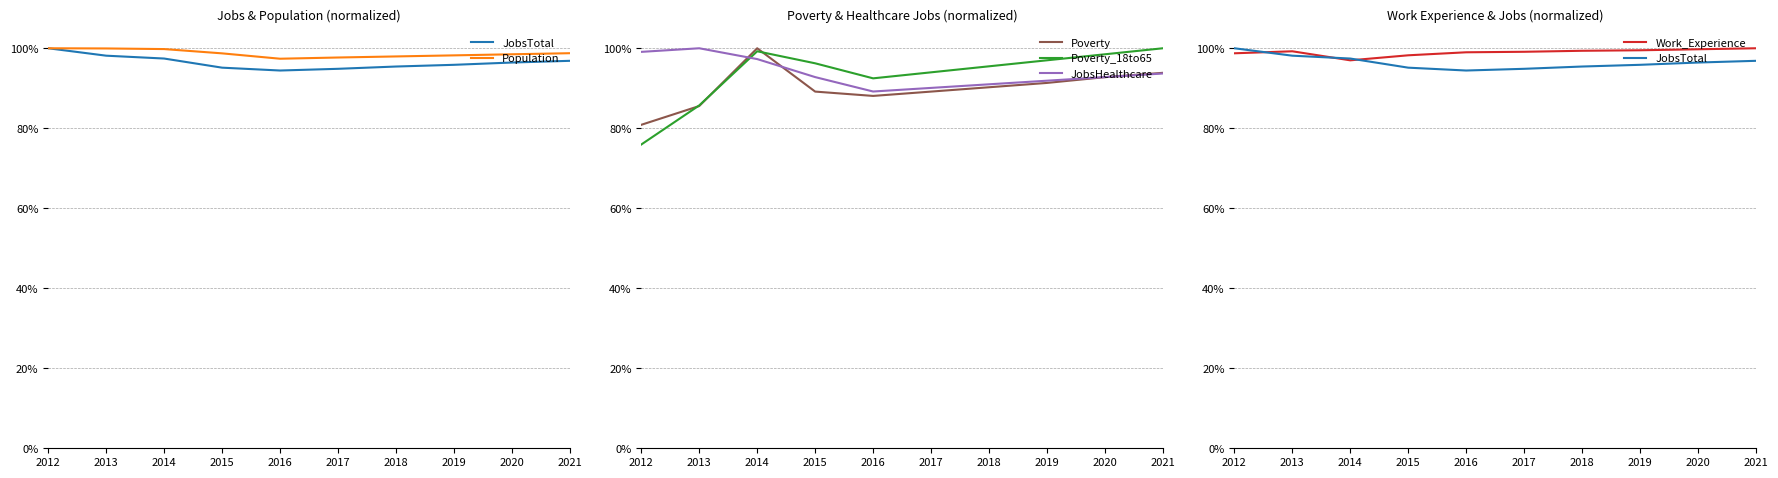

True or false: Poverty_18to65 has a value of 0.2 at 2016.

False